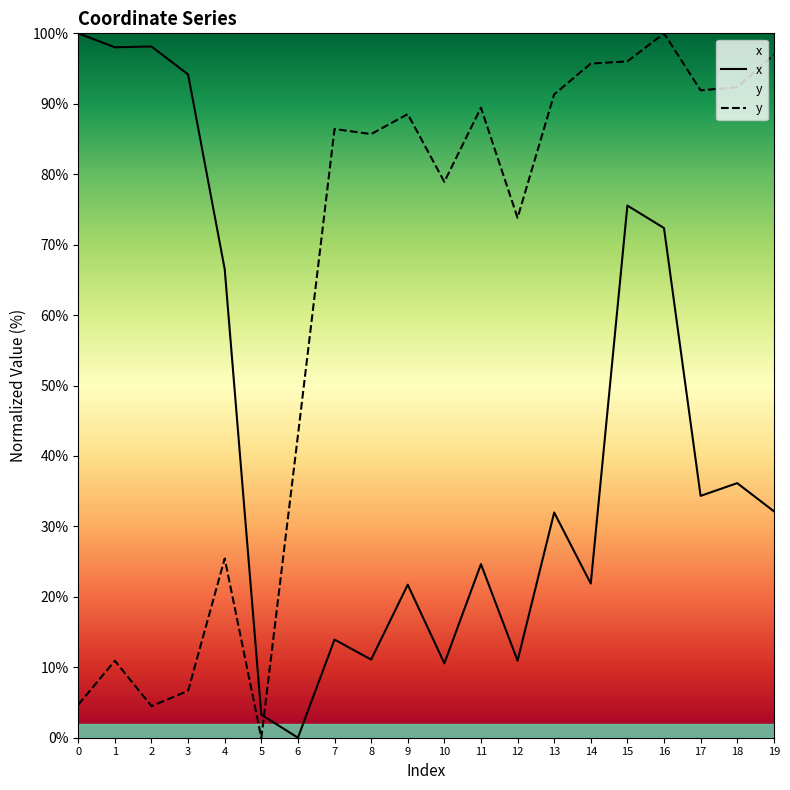

Reading left to right, transcribe all the data shown in this chart.

x: 0=100.0	1=98.0	2=98.1	3=94.2	4=66.5	5=3.3	6=0.0	7=13.9	8=11.1	9=21.7	10=10.6	11=24.6	12=10.9	13=32.0	14=21.9	15=75.5	16=72.4	17=34.3	18=36.1	19=32.2
y: 0=4.7	1=10.9	2=4.5	3=6.7	4=25.4	5=0.0	6=42.9	7=86.4	8=85.7	9=88.5	10=78.9	11=89.4	12=73.8	13=91.3	14=95.7	15=96.0	16=100.0	17=91.9	18=92.3	19=97.0